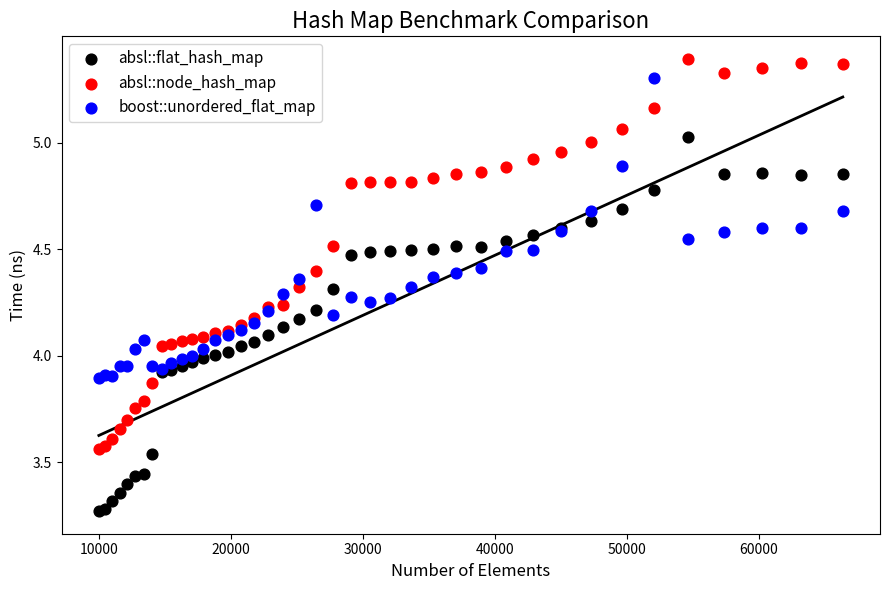

What is the X range (max minus min) for the scatter plot?

56358.0